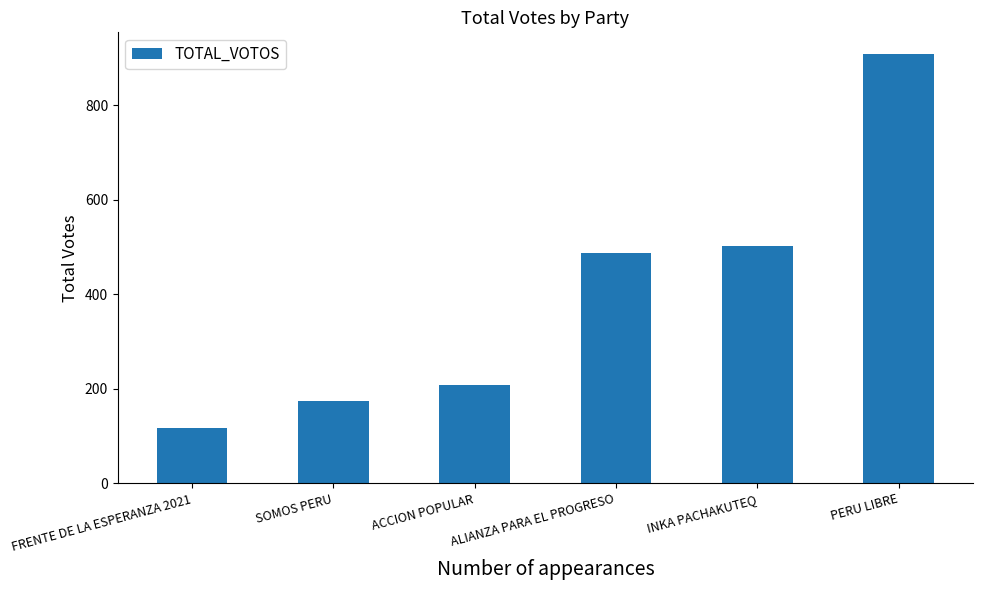

How many categories are shown in the chart?

6